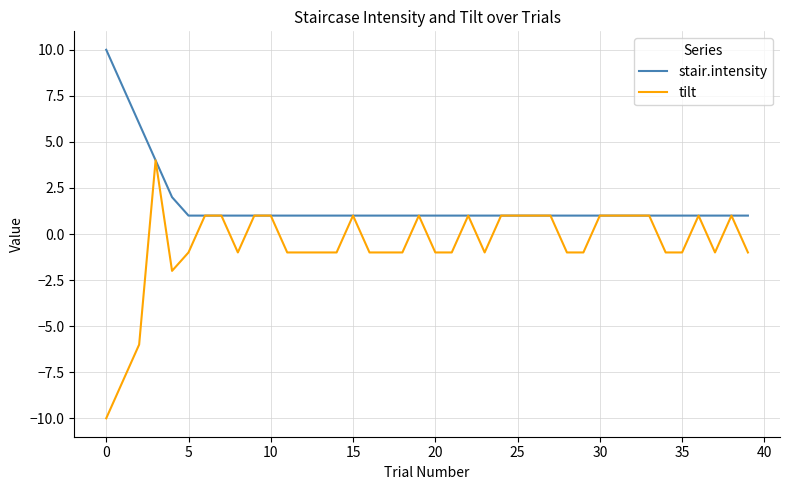

How many lines are shown in the chart?

2